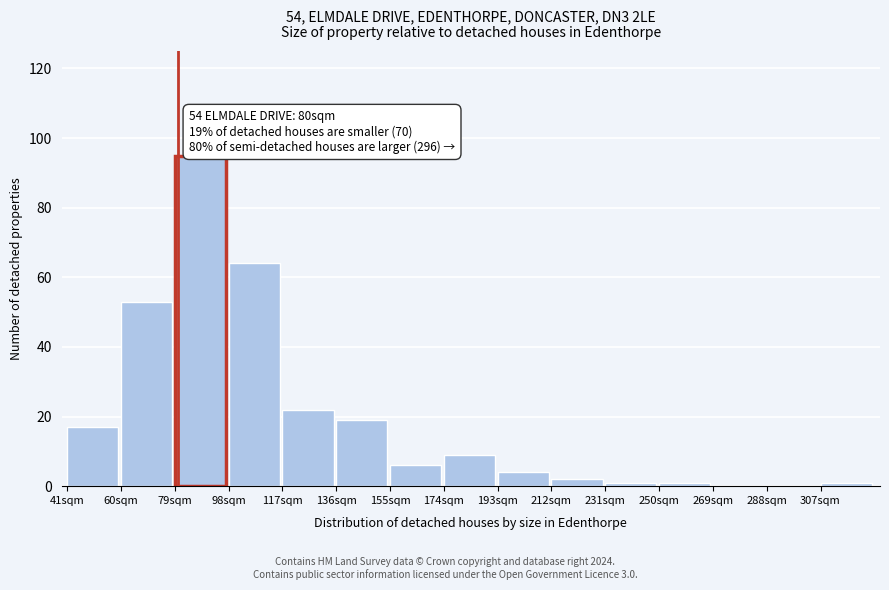

Reading left to right, what are all the values shown in this chart?

41sqm=17	60sqm=53	79sqm=95	98sqm=64	117sqm=22	136sqm=19	155sqm=6	174sqm=9	193sqm=4	212sqm=2	231sqm=1	250sqm=1	269sqm=0	288sqm=0	307sqm=1